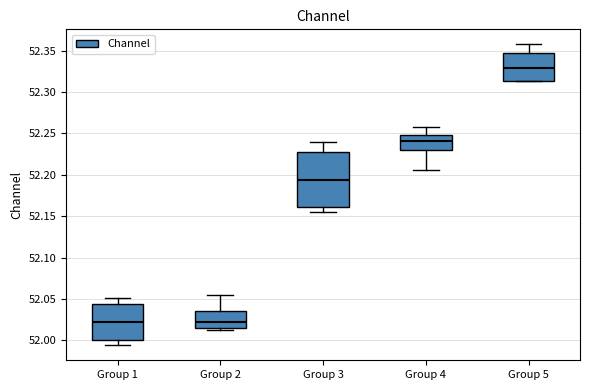

Which box is the tallest, from its lower edge to its upper edge?

Group 3